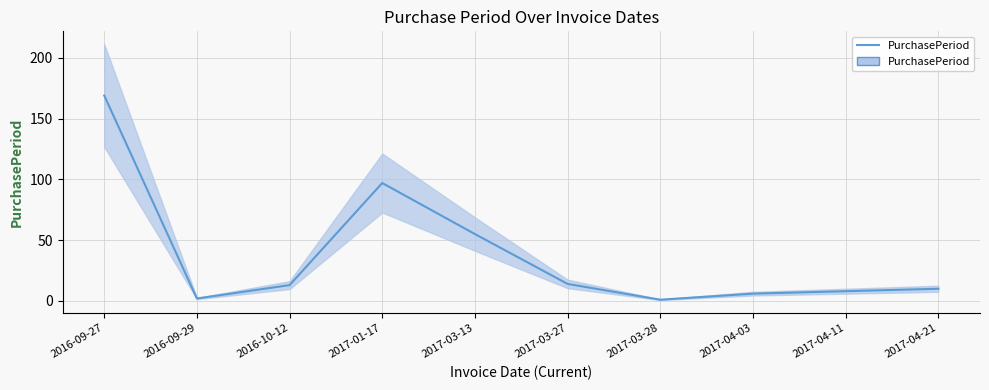

List the labels in order of value, largest first.

2016-09-27, 2017-01-17, 2017-03-13, 2017-03-27, 2016-10-12, 2017-04-21, 2017-04-11, 2017-04-03, 2016-09-29, 2017-03-28